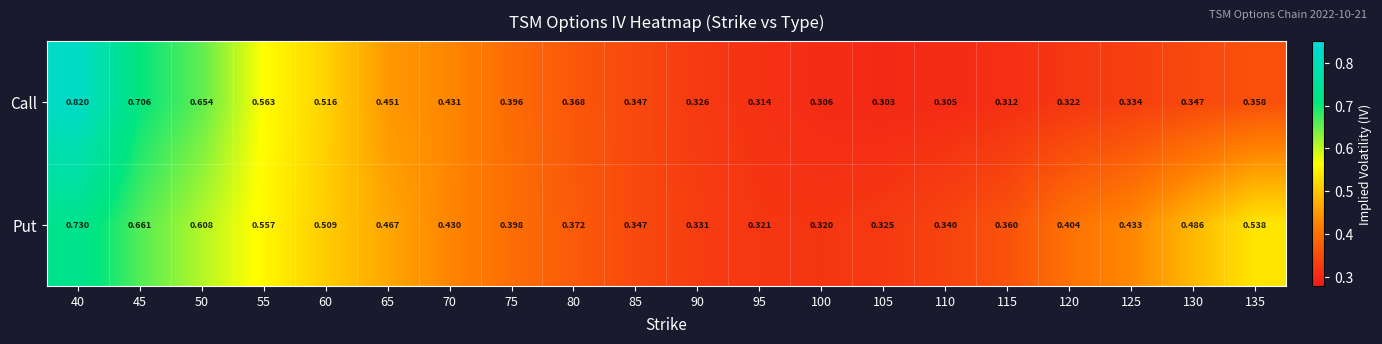

Between 95 and 115, which series saw the biggest shift?

Put